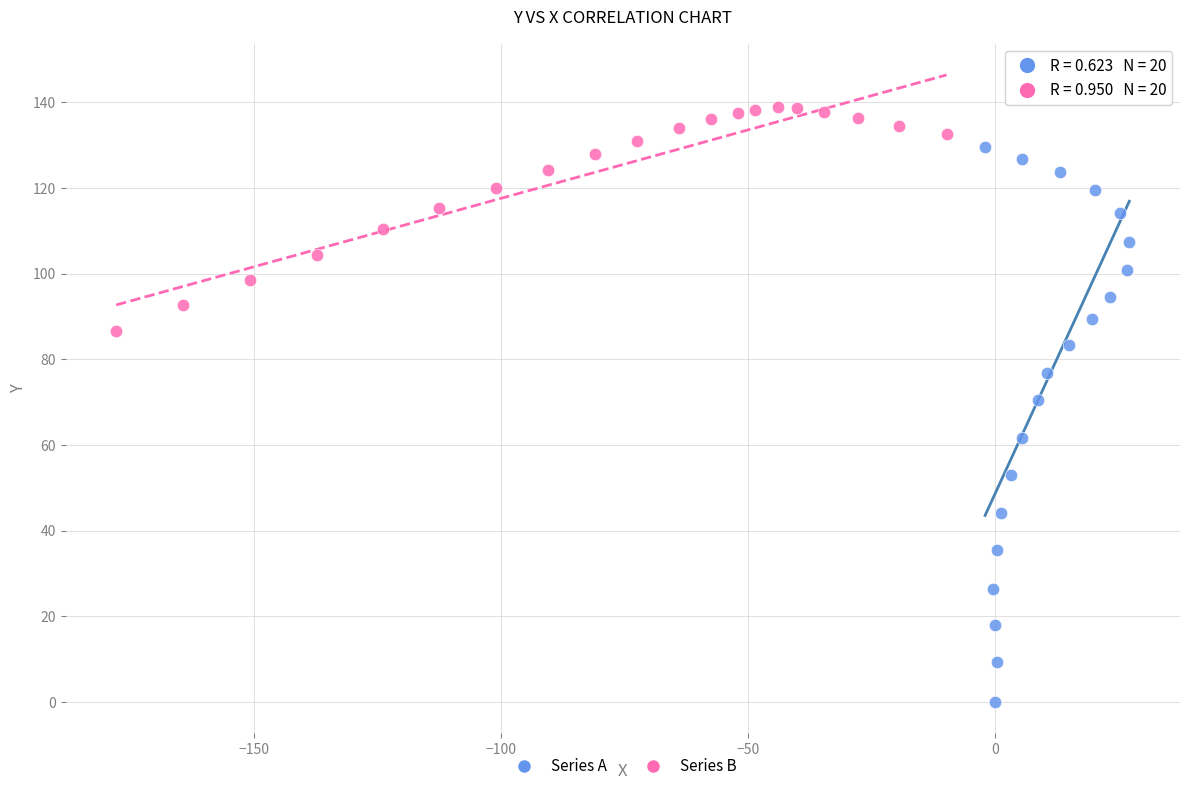

Which series has the widest spread of Y values?

Series A